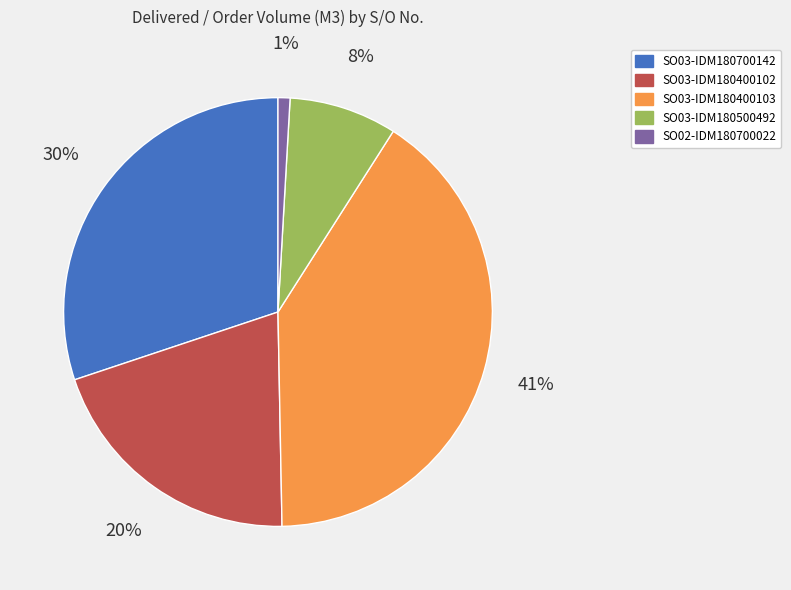

Combined, do SO03-IDM180700142 and SO02-IDM180700022 account for over 50%?

No